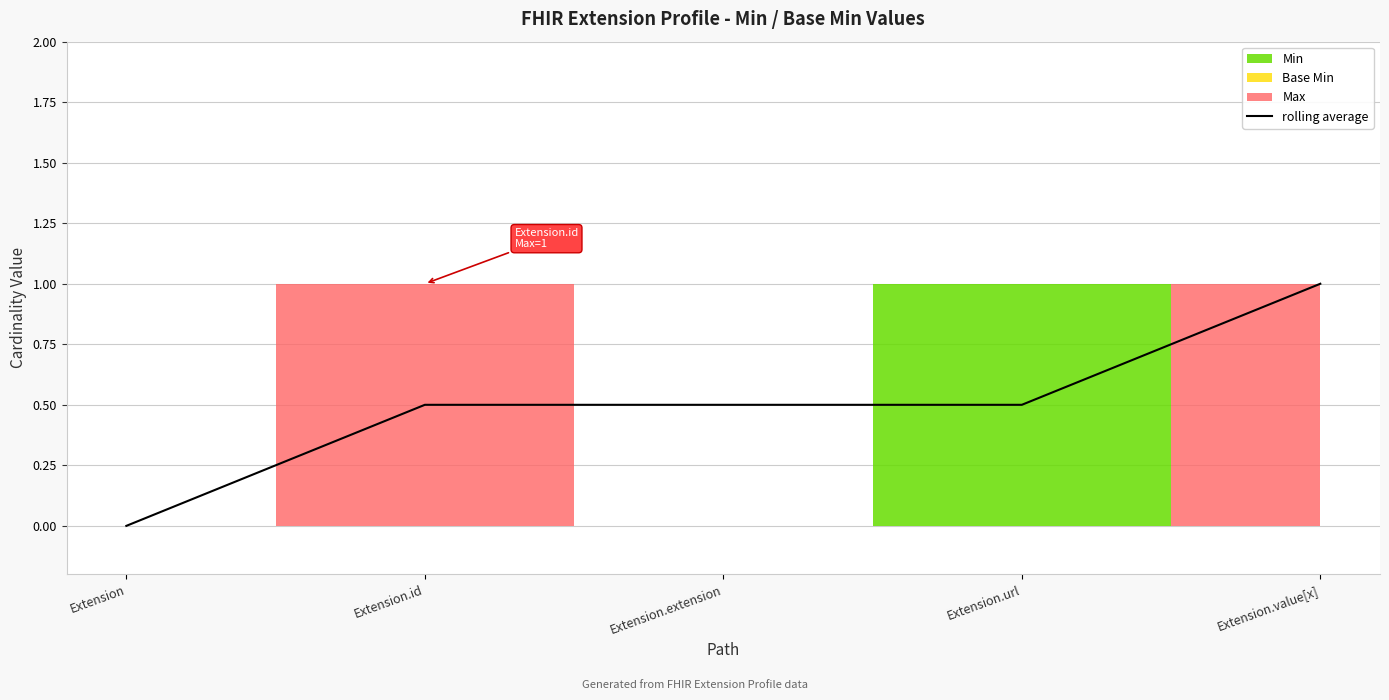

What is the change in value from Extension.id to Extension.value[x]?

+0.5